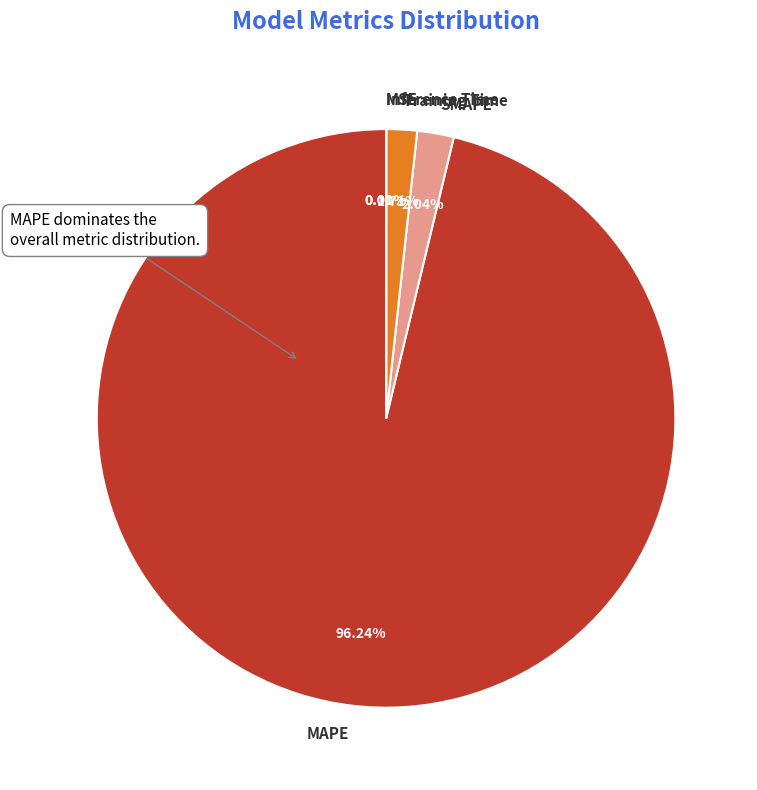

Is there a majority slice in this chart?

Yes